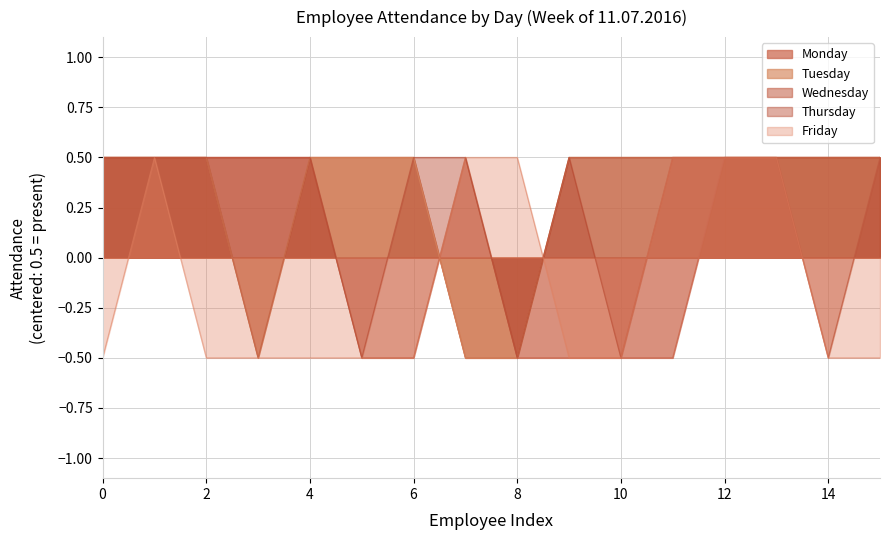

Is the value of Friday at 13 greater than the value of Tuesday at 6?

No